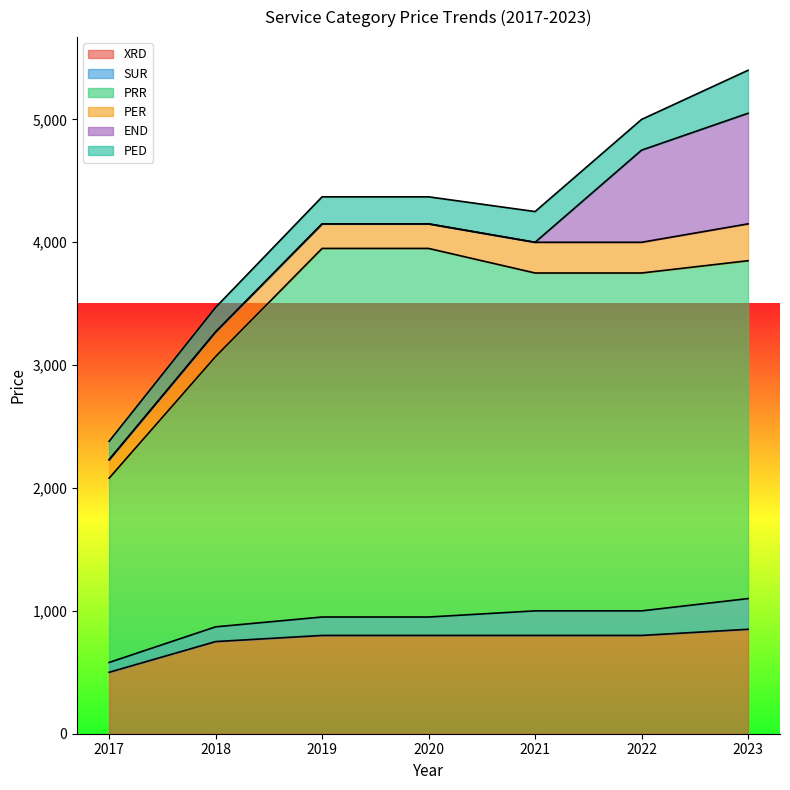

What is the highest value of the END series?

900